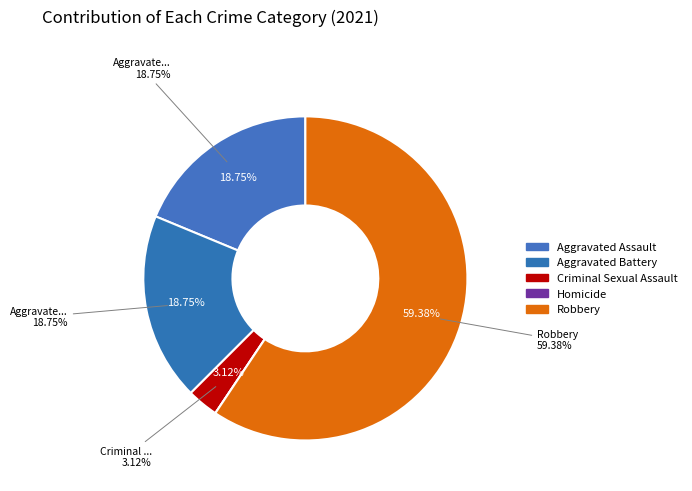

Does any single category account for the majority?

Yes